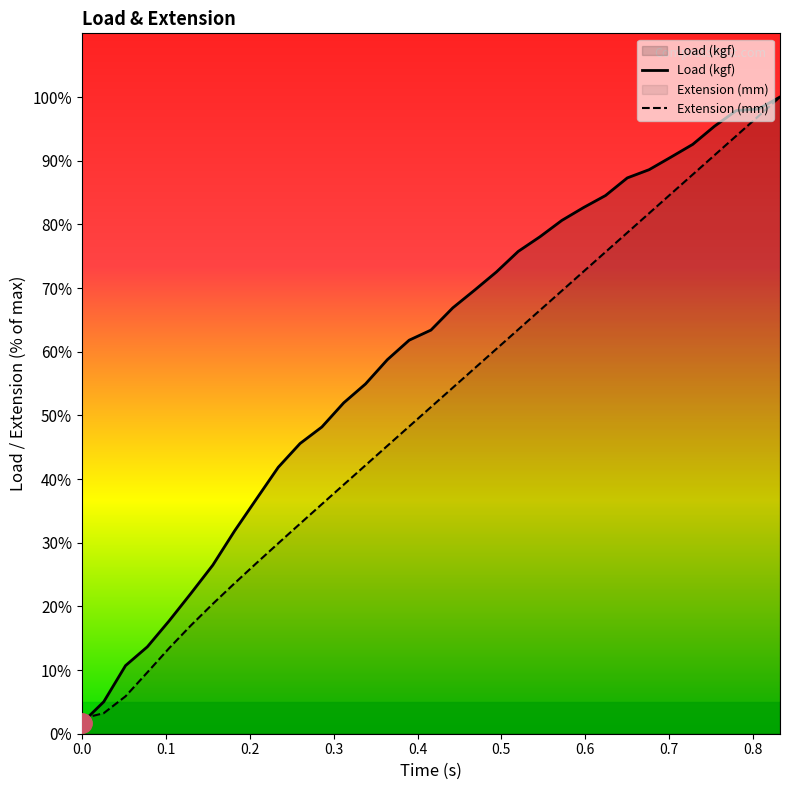

What is the total value across all series at 0.416?

114.7